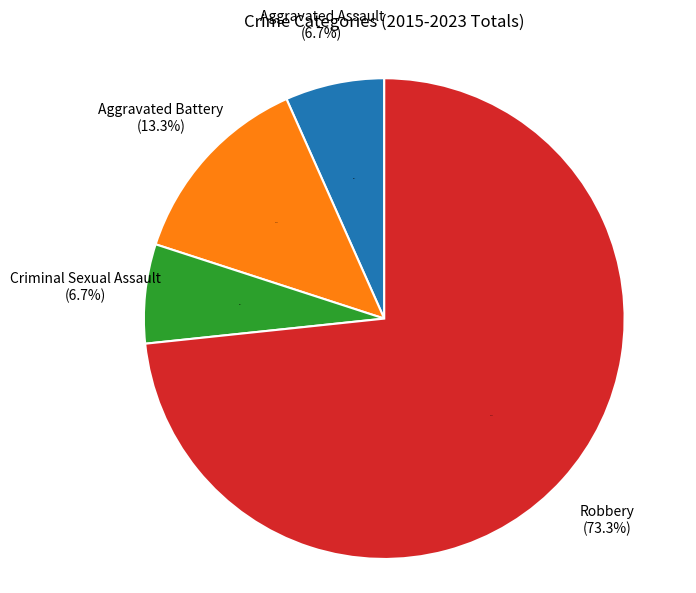

Count the number of slices in the pie.

4